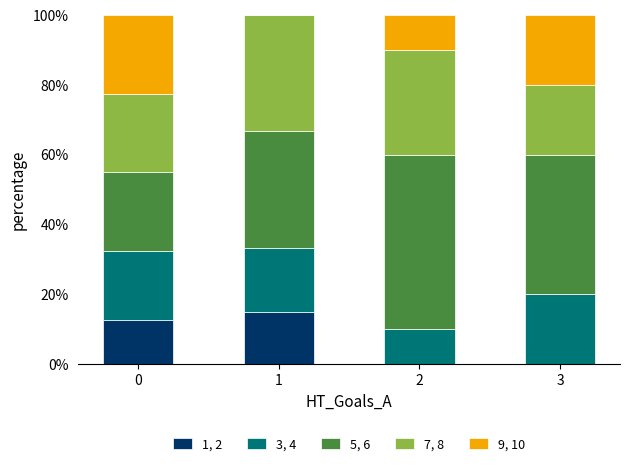

The value of 1, 2 at 3 is -5.9. True or false?

False